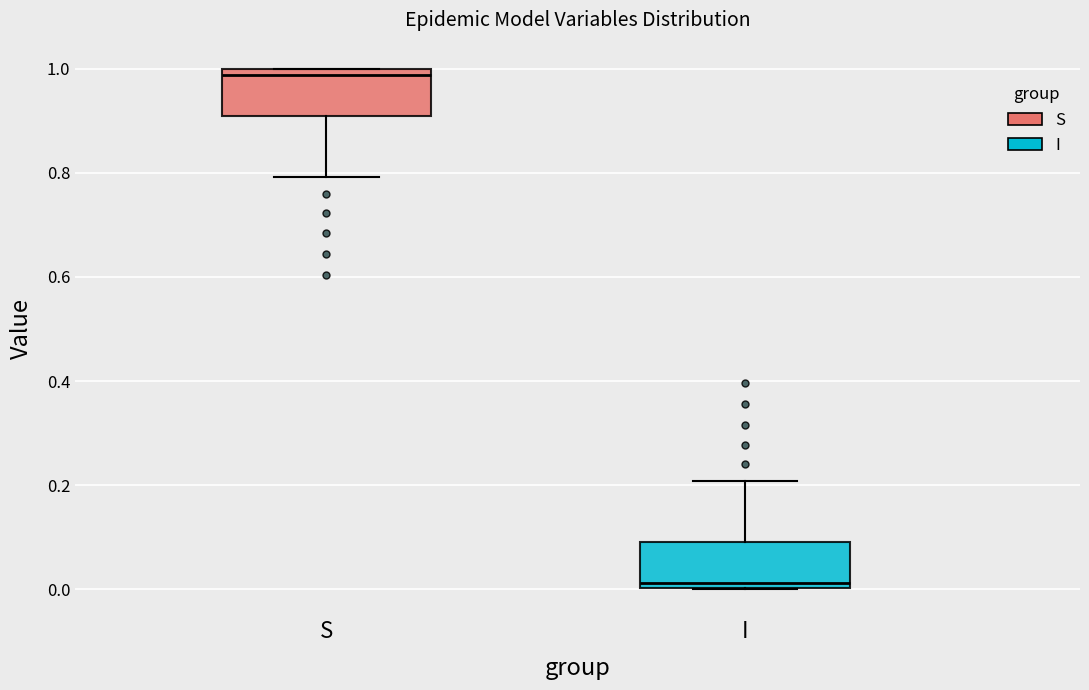

Which box has the highest median line?

S